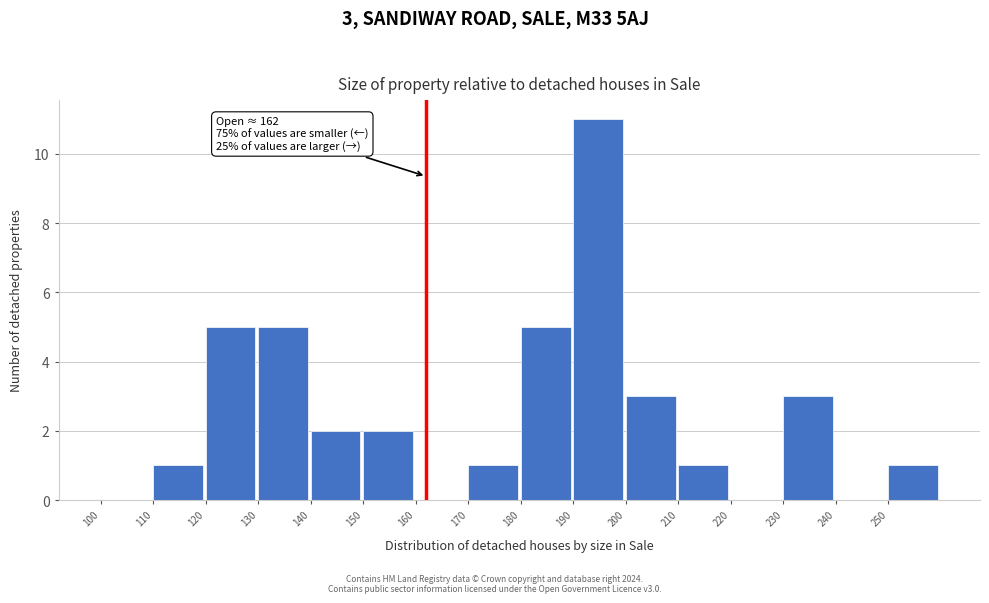

Over which range of the x-axis is the bar tallest?

190 to 200